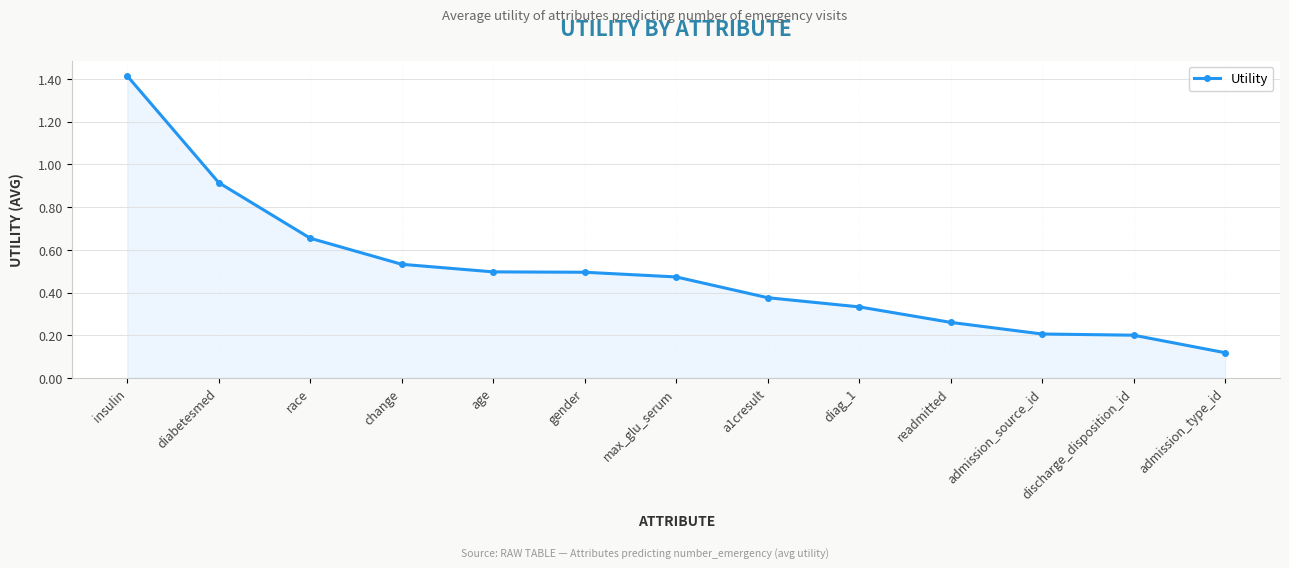

What is the sum of all values?

6.5